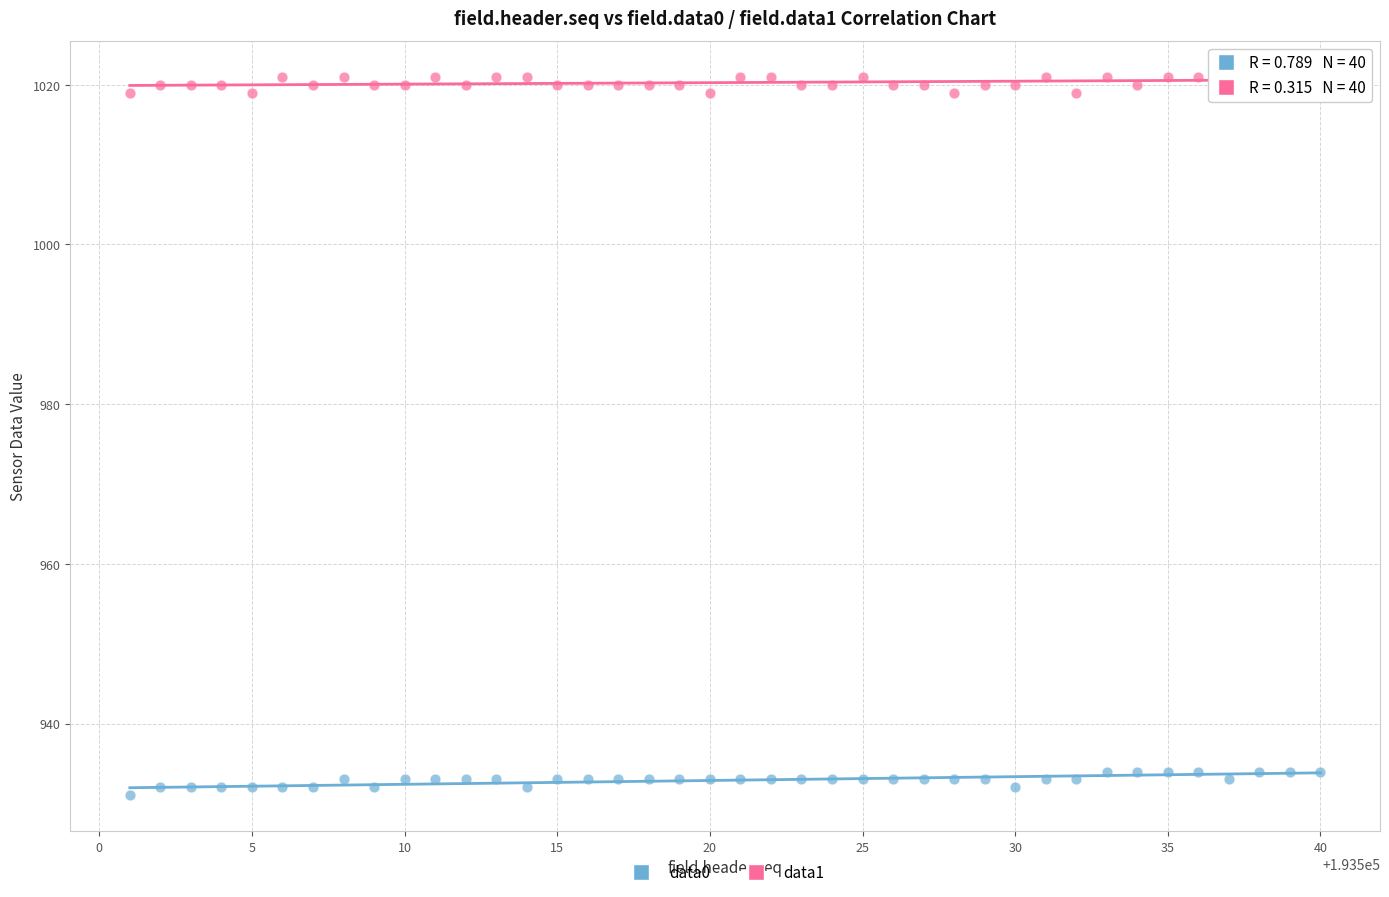

Across all data points, what is the range of X values (max minus min)?

39